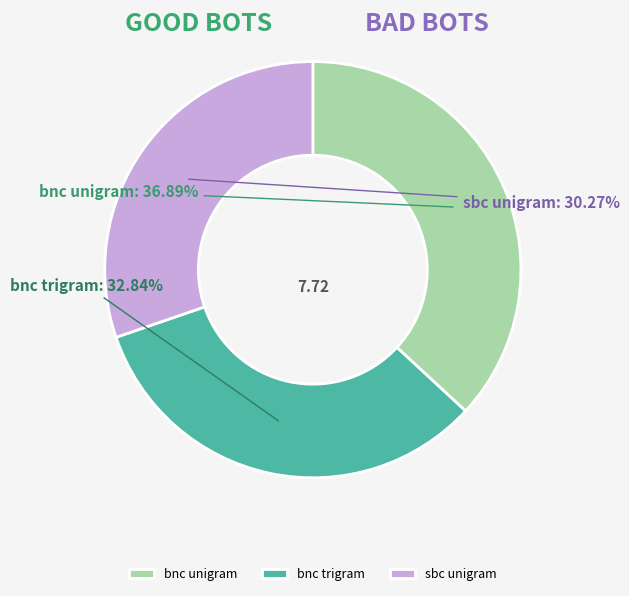

Do bnc trigram and sbc unigram together represent more than half of the pie?

Yes